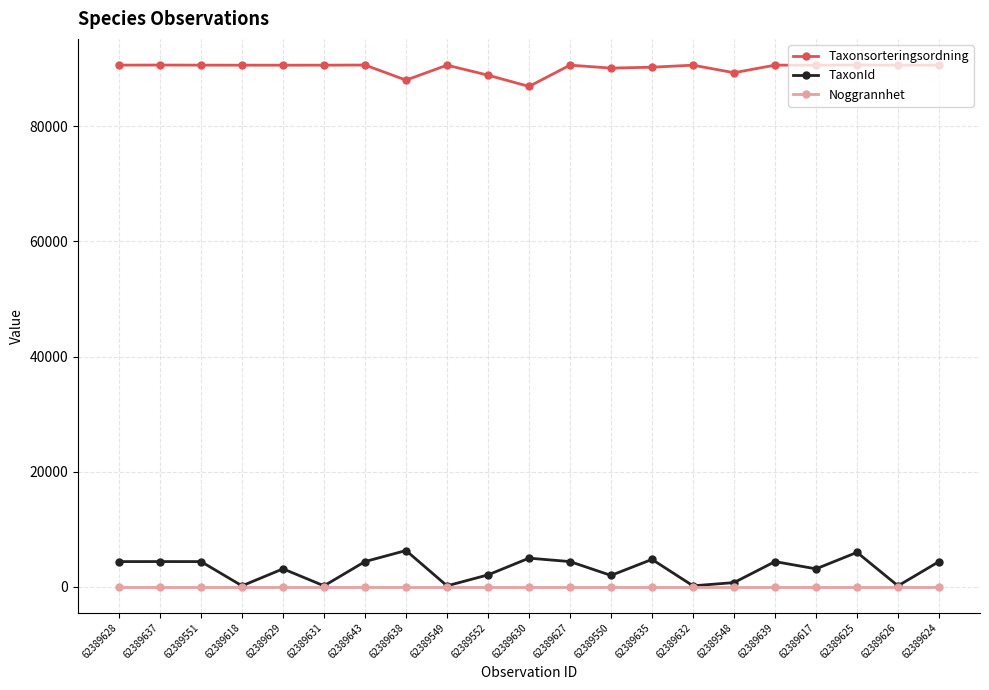

Which series has the largest range (max minus min)?

TaxonId